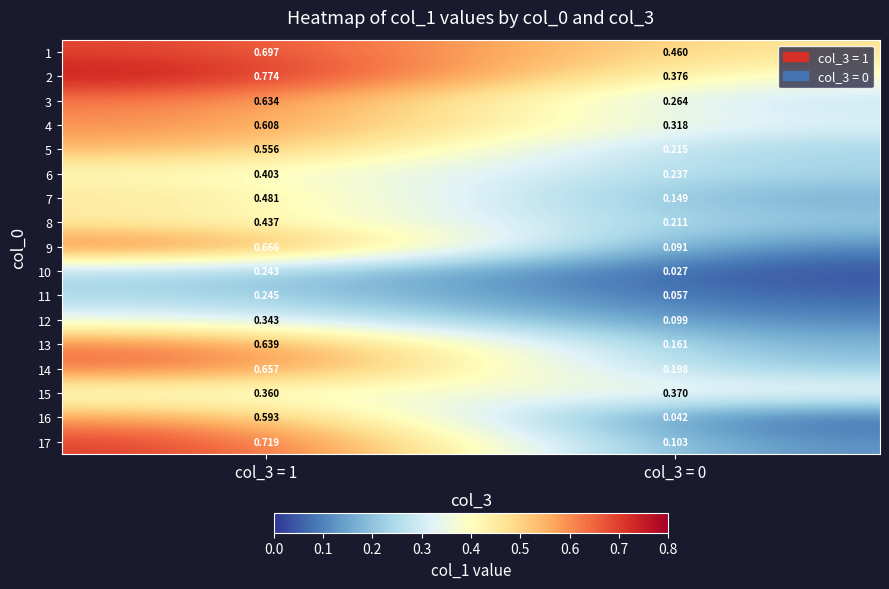

Is the value of 8 at col_3 = 1 greater than the value of 17 at col_3 = 0?

Yes